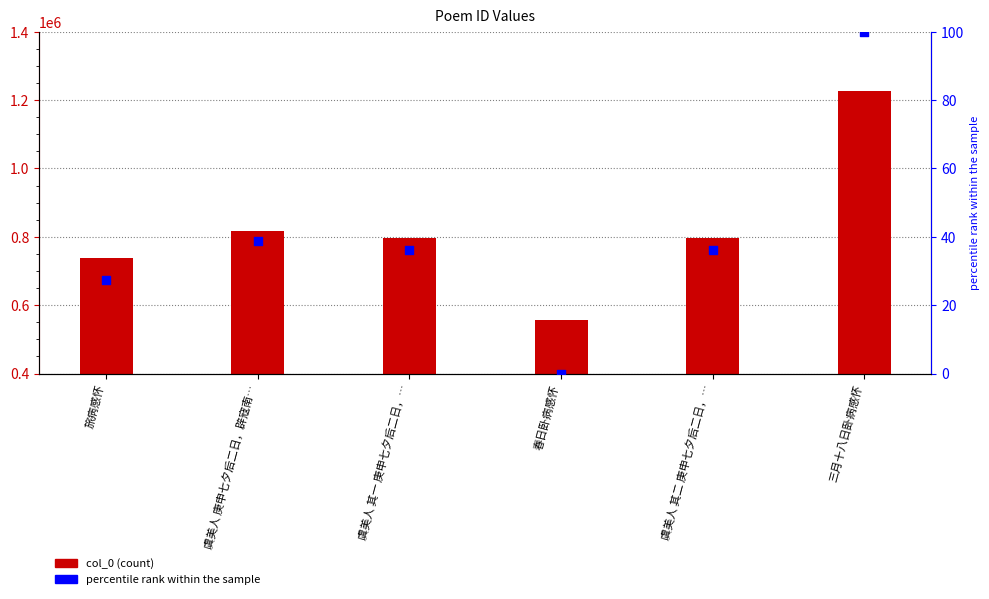

Which series has the largest Y range (max minus min)?

col_0